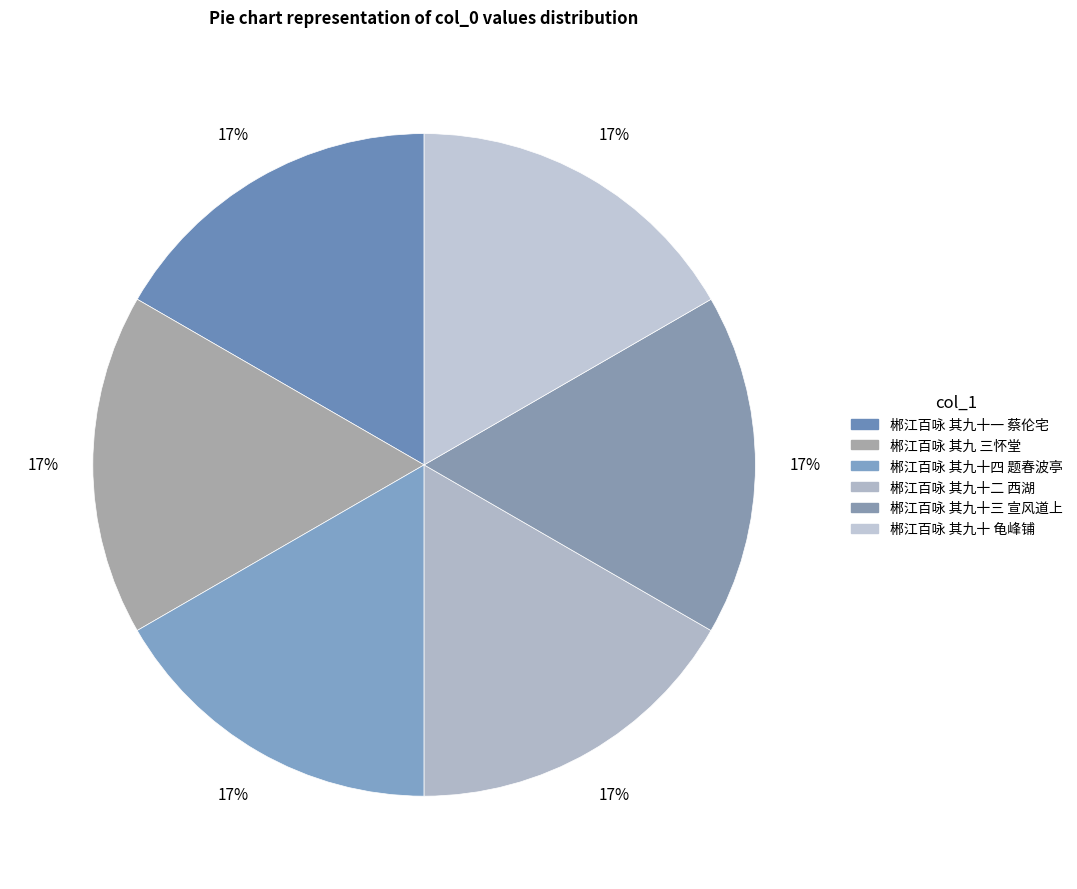

How many slices are in this pie chart?

6